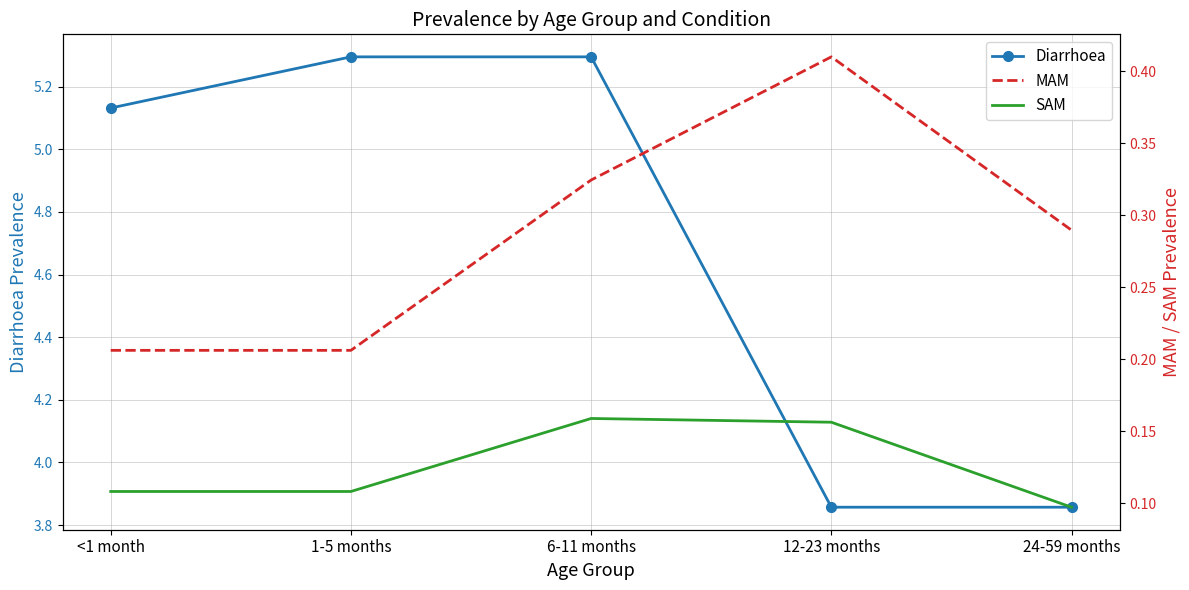

What is the minimum value shown in the chart?

0.1